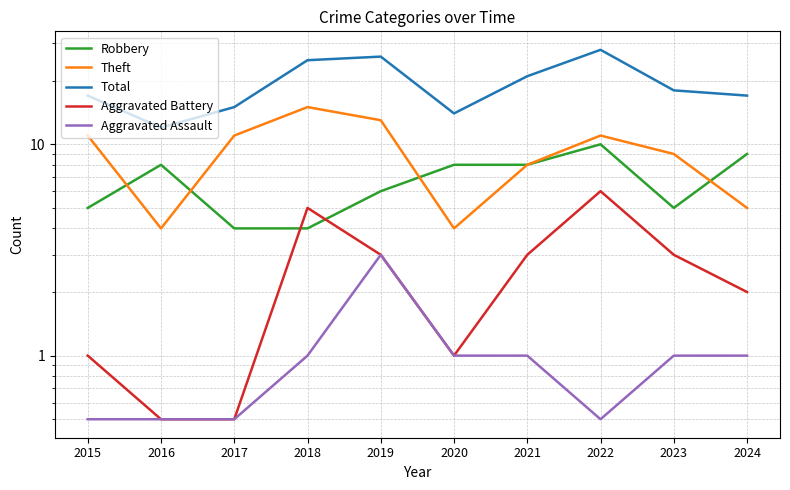

What are all the series names shown in the legend?

Robbery, Theft, Total, Aggravated Battery, Aggravated Assault